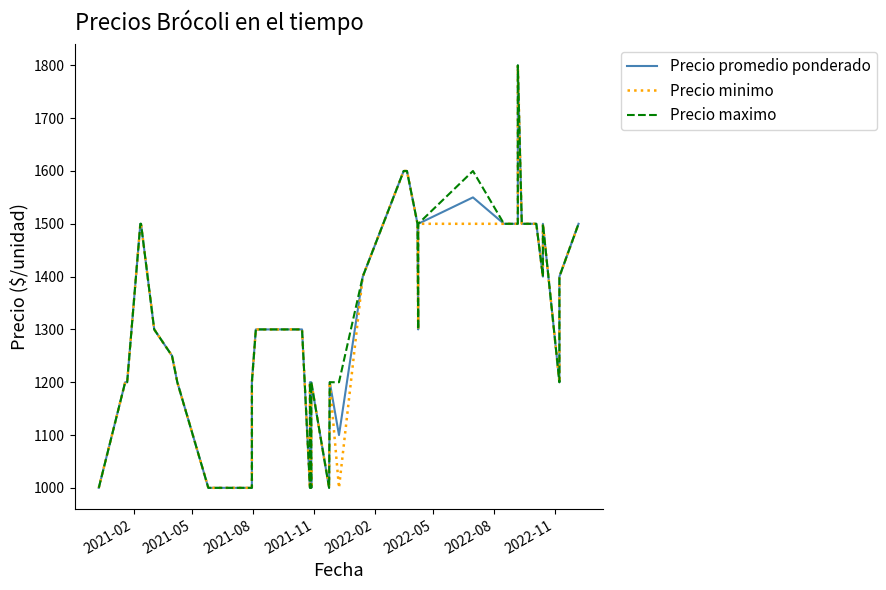

Rank the series by their average value, from lowest to highest.

Precio minimo, Precio promedio ponderado, Precio maximo